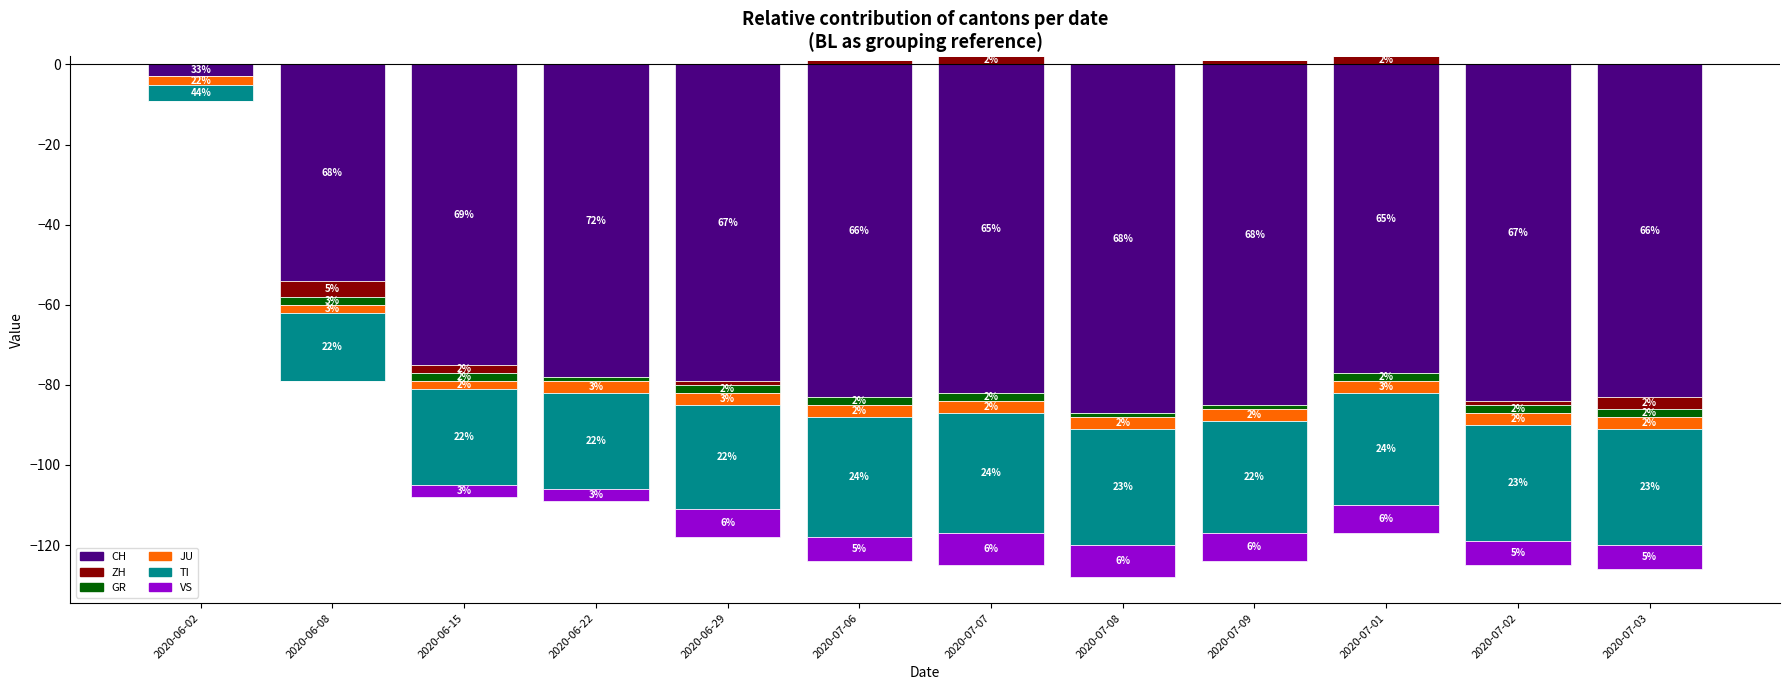

Which has a higher value, 2020-06-29 or 2020-07-02?

2020-06-29